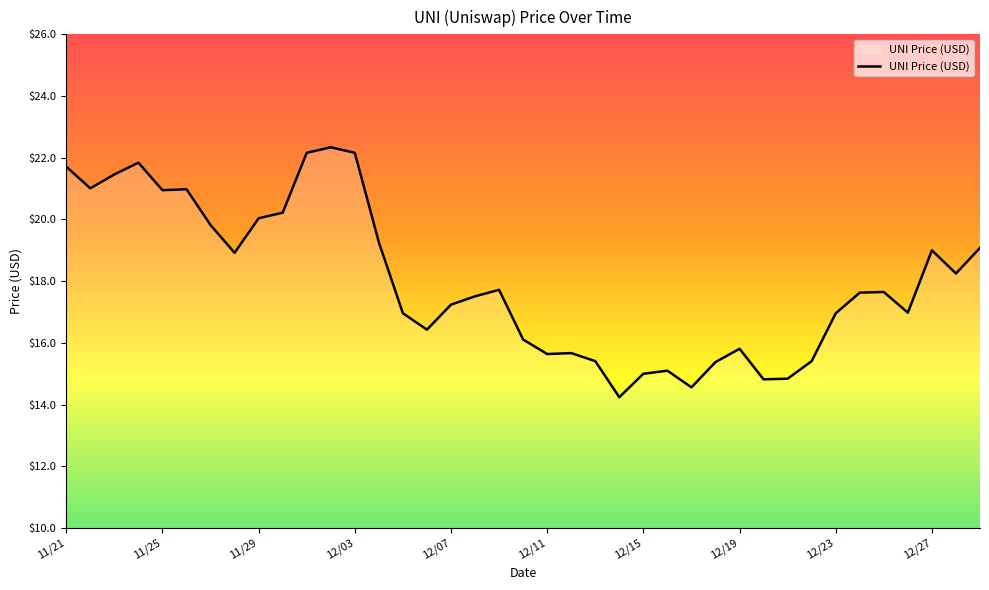

What is the maximum value shown in the chart?

22.3